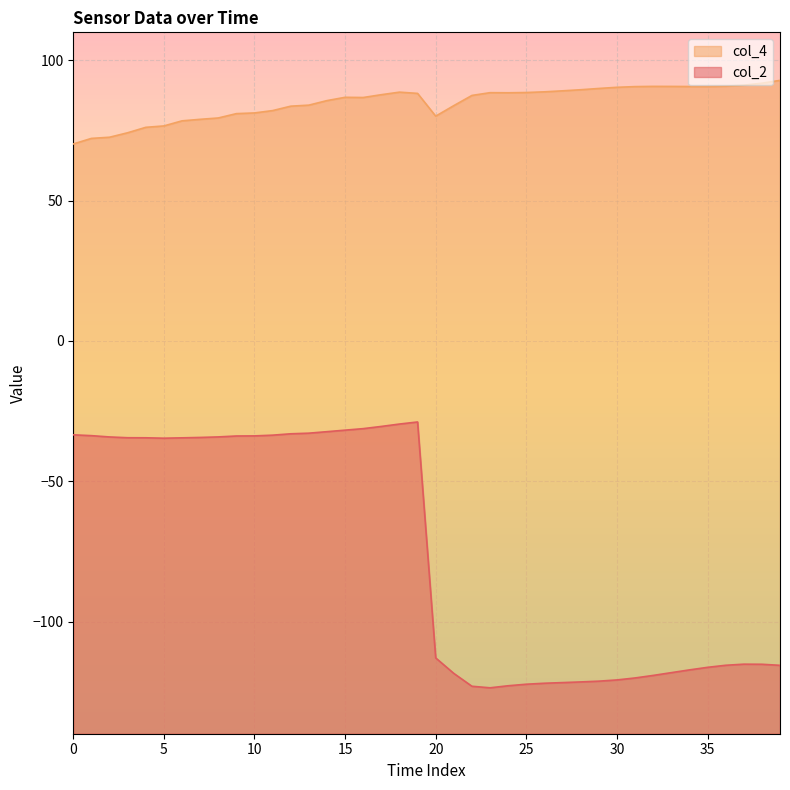

What is the approximate value of col_2 at 30?

-120.8